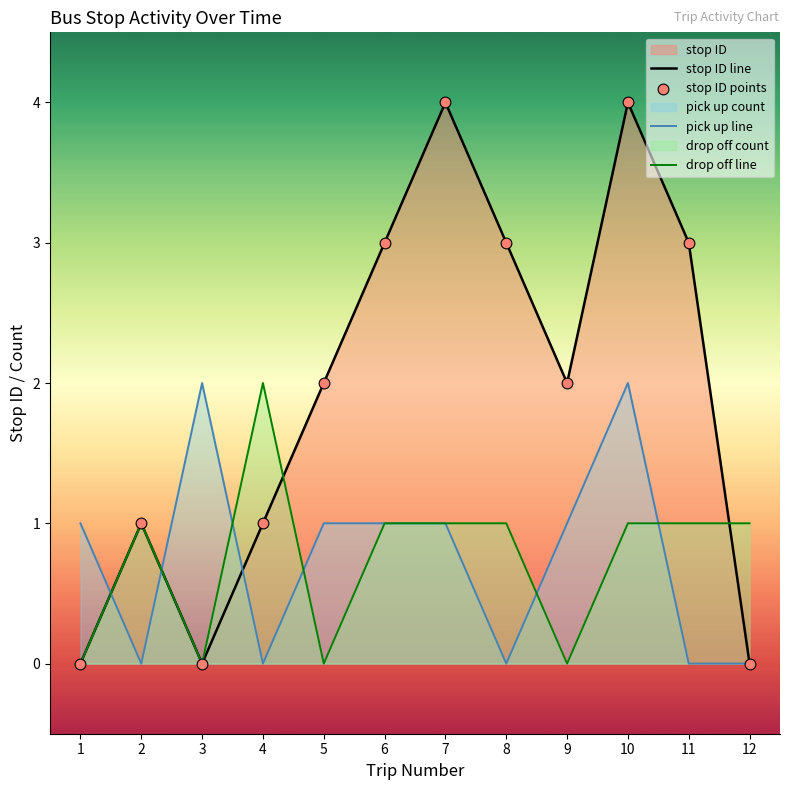

At how many categories does at least one series exceed 1?

9